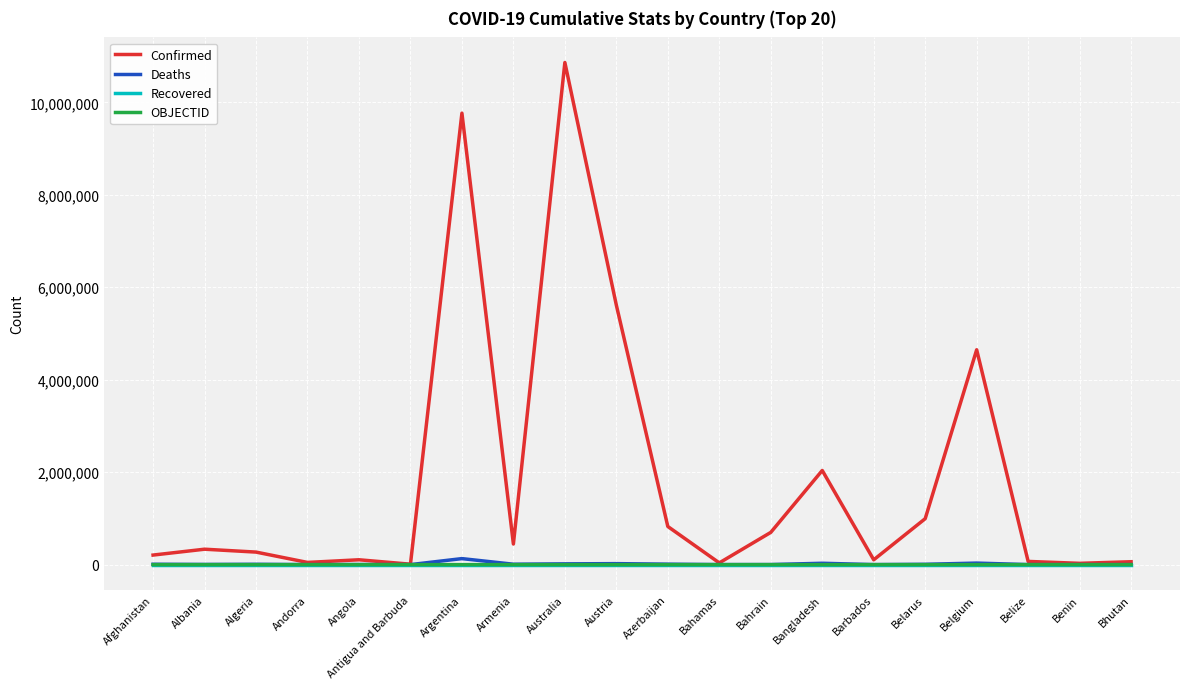

At how many categories does at least one series exceed 386490?

9